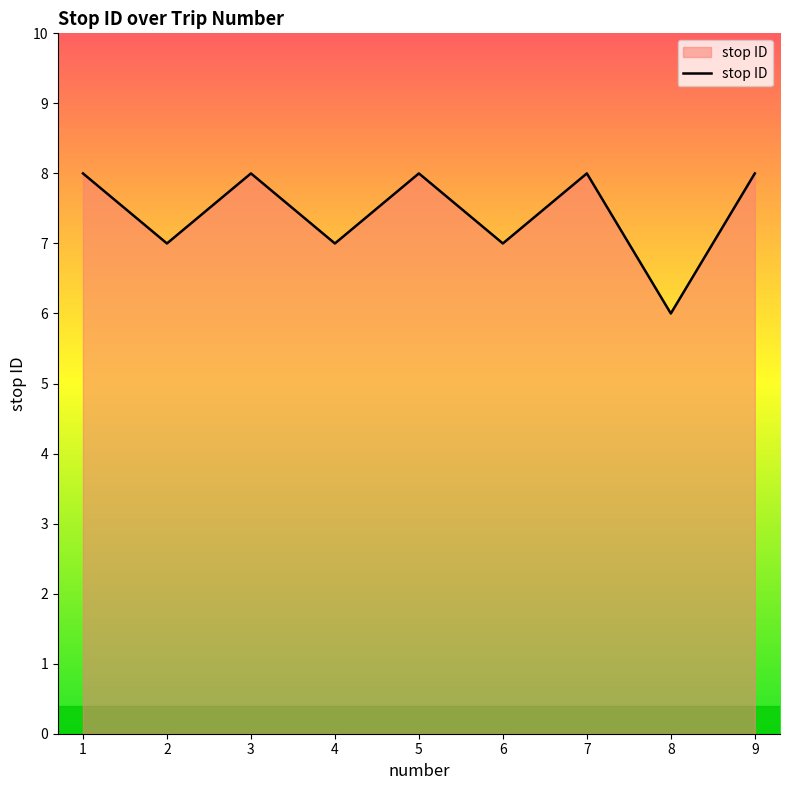

Is it true that the value at 4 is 7?

True